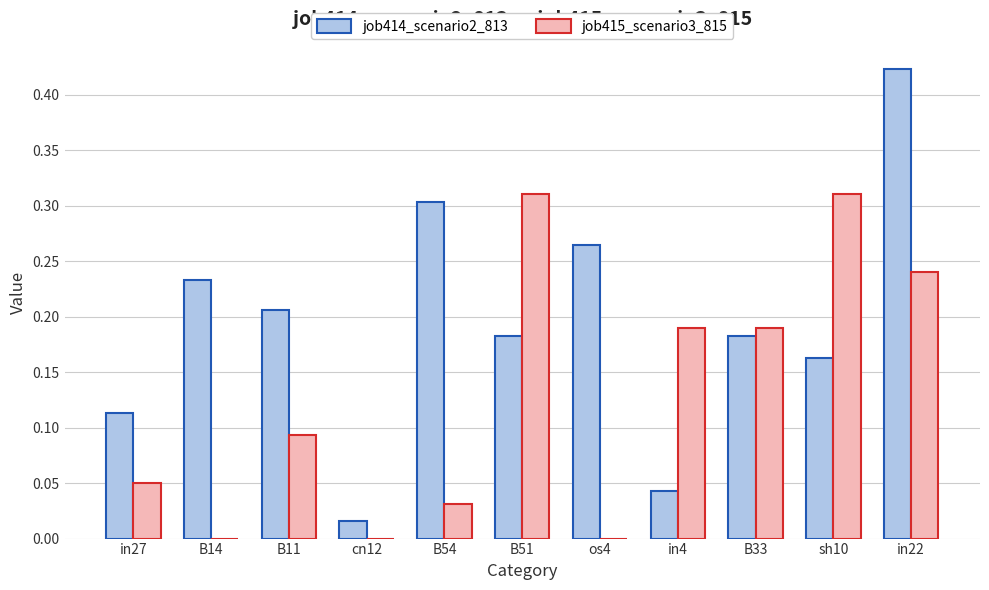

The value of job415_scenario3_815 at os4 is 0.0. True or false?

True